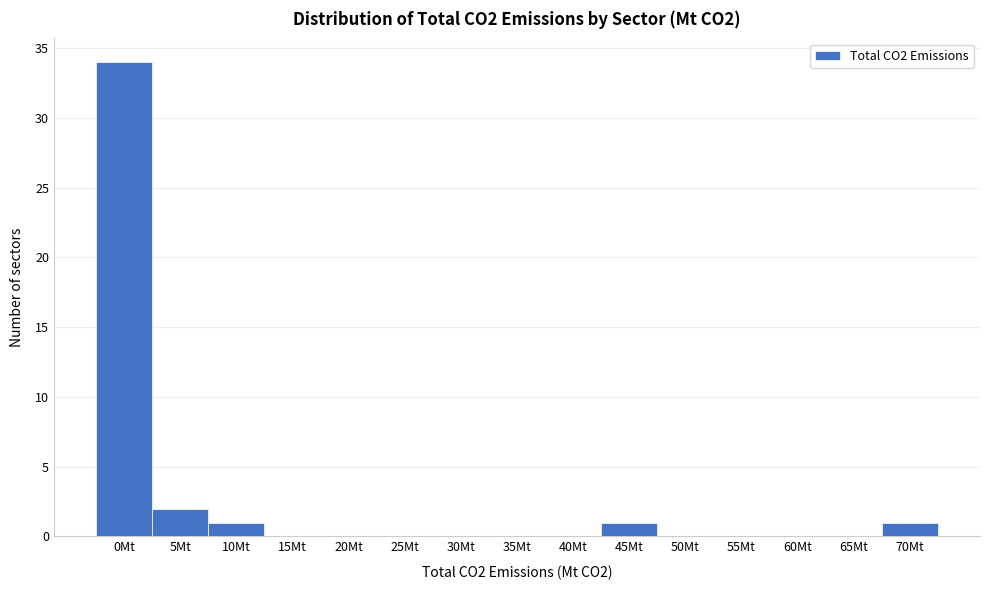

Reading left to right, transcribe all the data shown in this chart.

0Mt=34	5Mt=2	10Mt=1	15Mt=0	20Mt=0	25Mt=0	30Mt=0	35Mt=0	40Mt=0	45Mt=1	50Mt=0	55Mt=0	60Mt=0	65Mt=0	70Mt=1